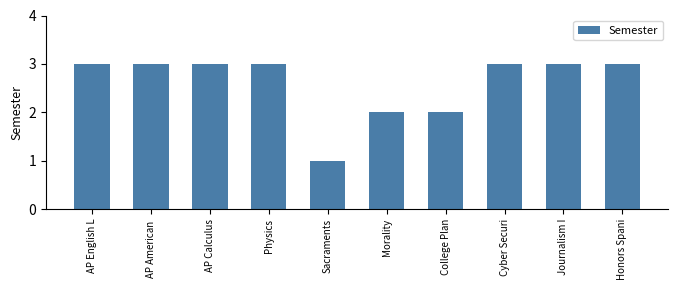

What is the smallest value displayed?

1